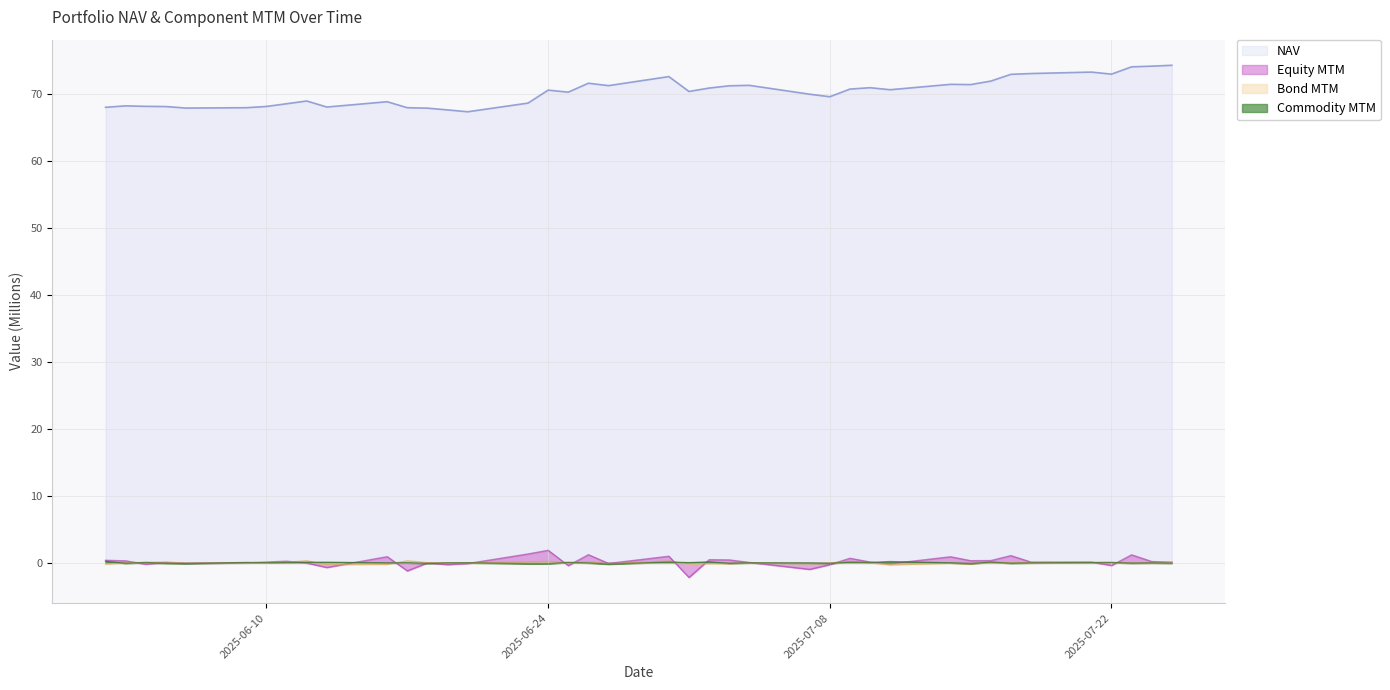

What is the sum of all Bond MTM values?

0.3